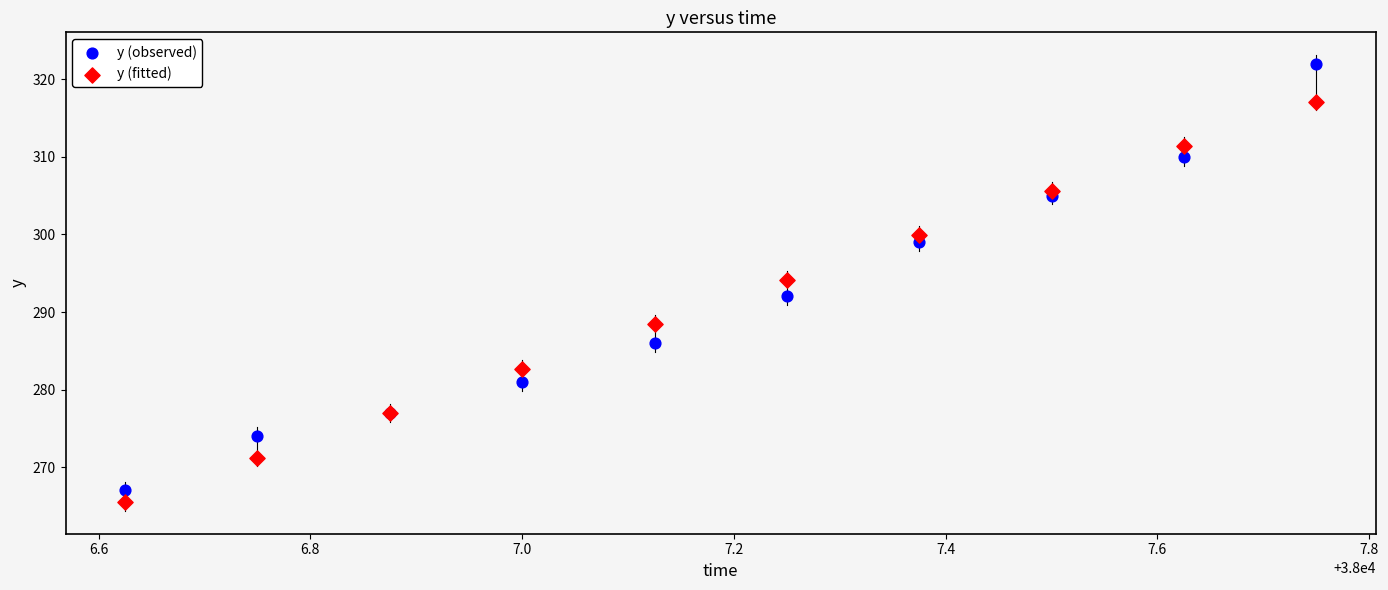

In the y (fitted) series, what Y value is closest to 291?

288.4